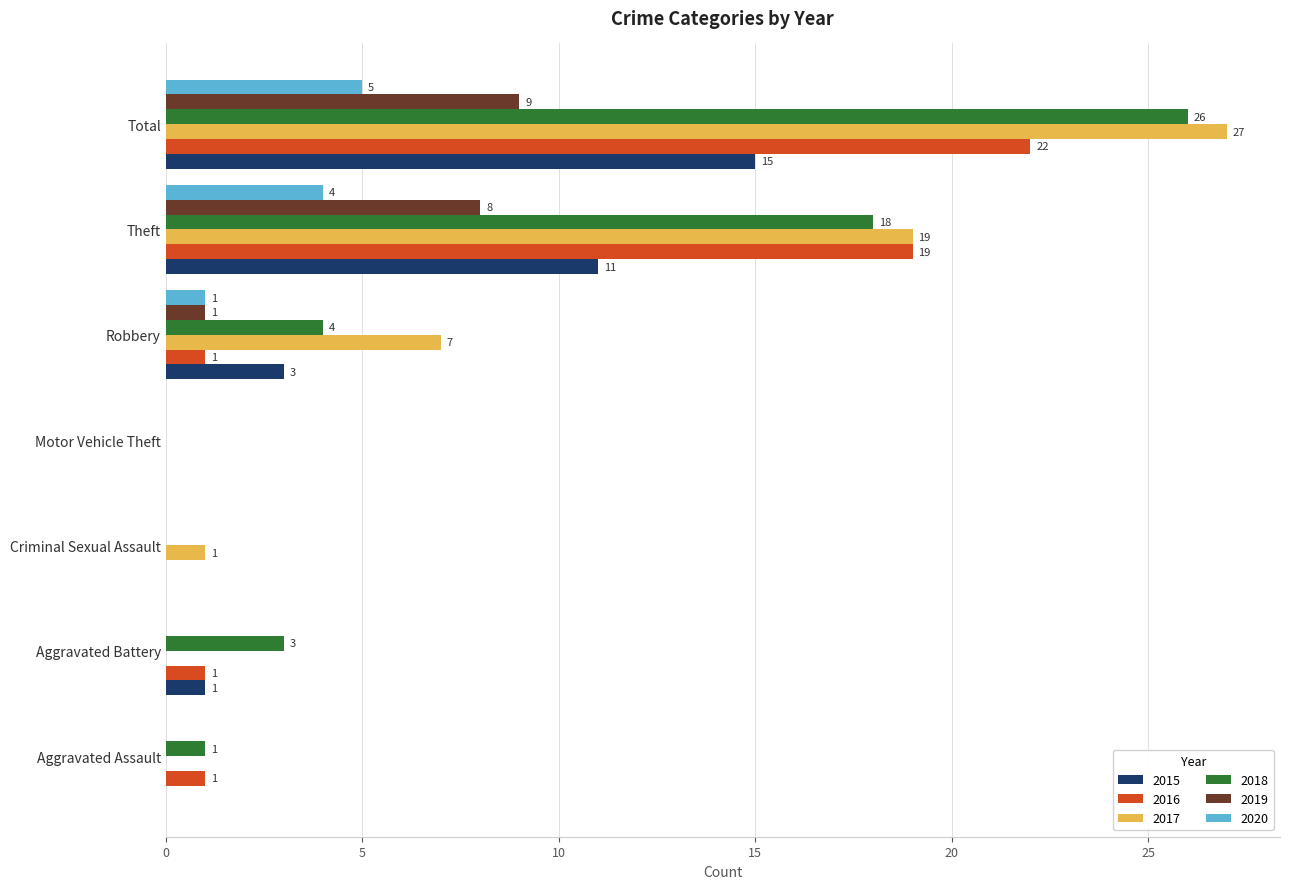

What is the difference between the 2017 values at Criminal Sexual Assault and Motor Vehicle Theft?

1